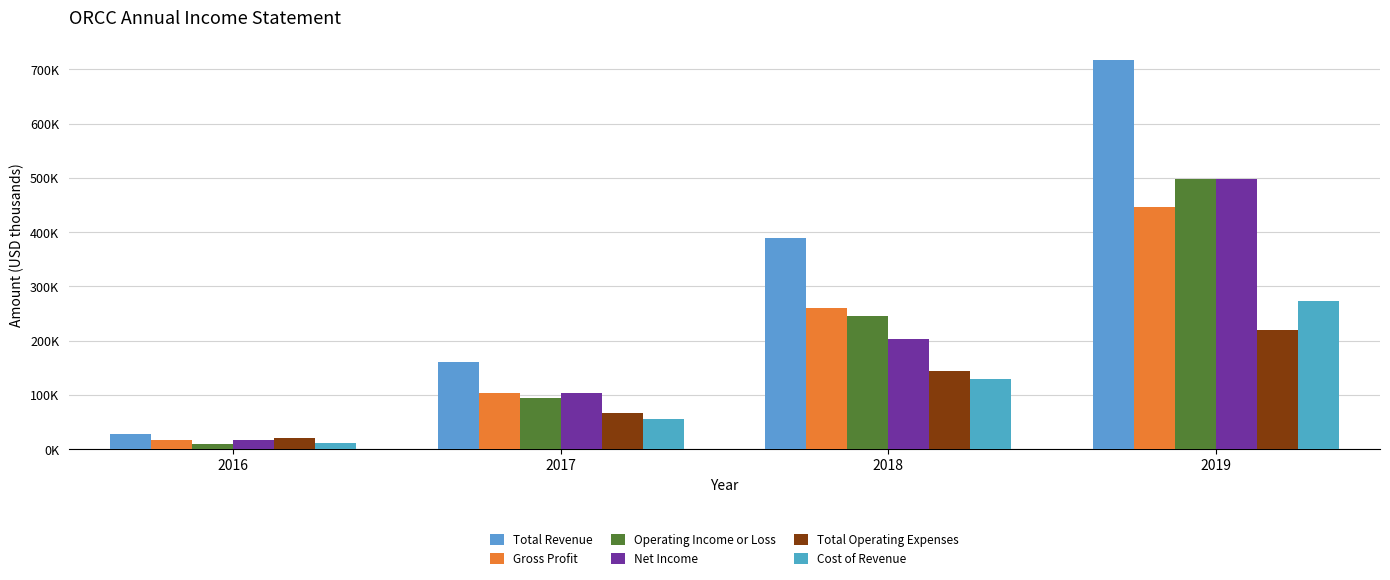

Are the bars grouped side by side (vs. stacked)?

Yes